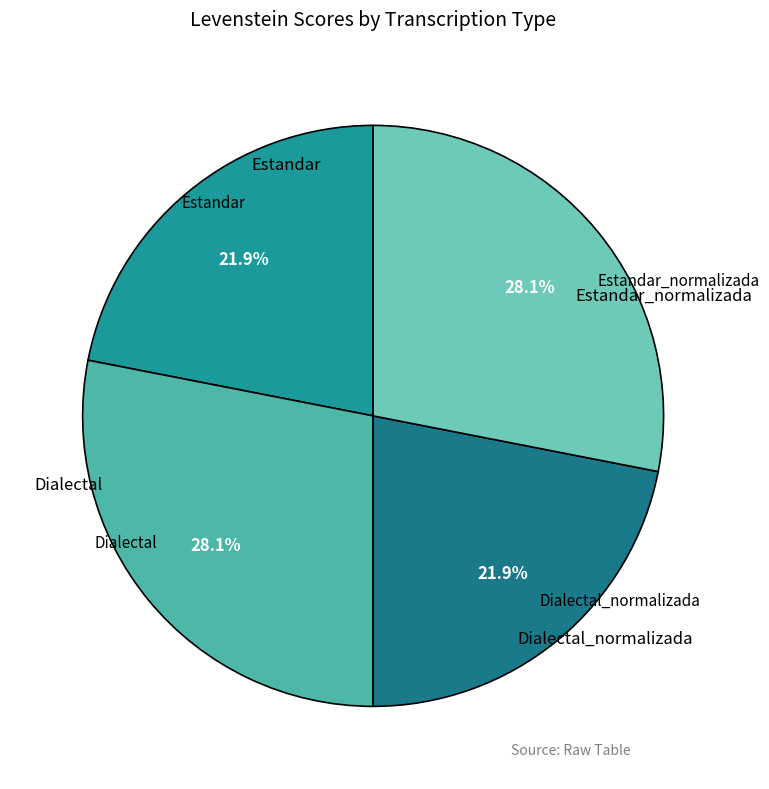

Count the number of slices in the pie.

4